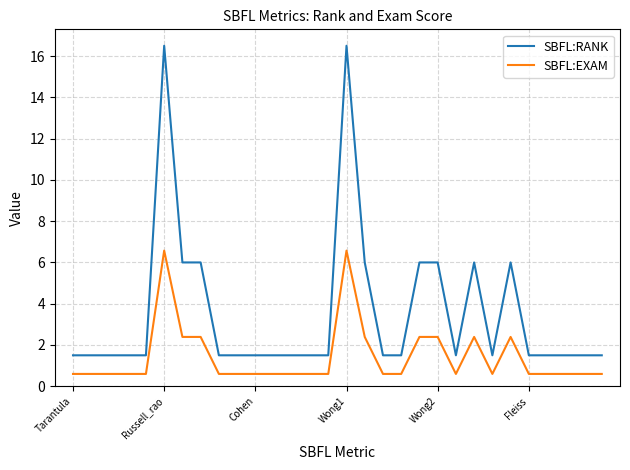

Which series has the widest spread of values?

SBFL:RANK